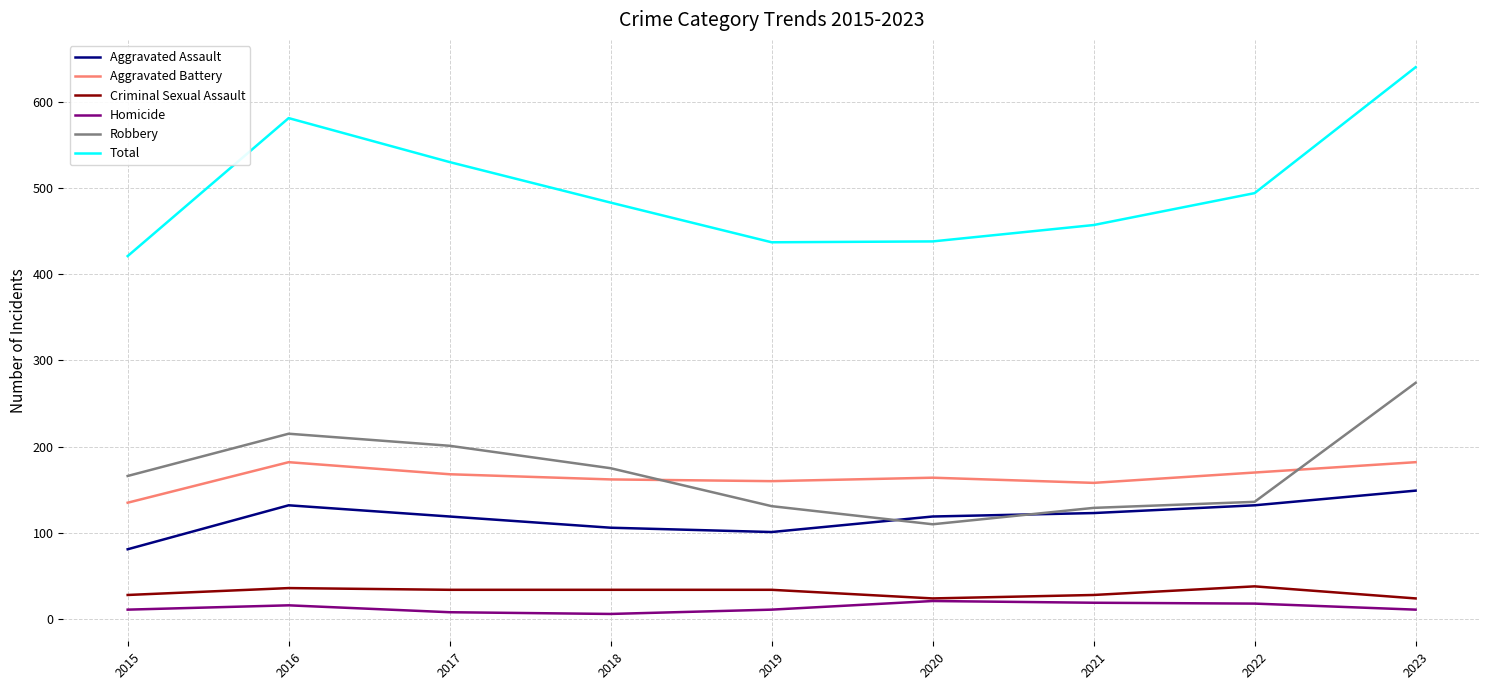

Is the value of Robbery at 2015 greater than the value of Homicide at 2017?

Yes